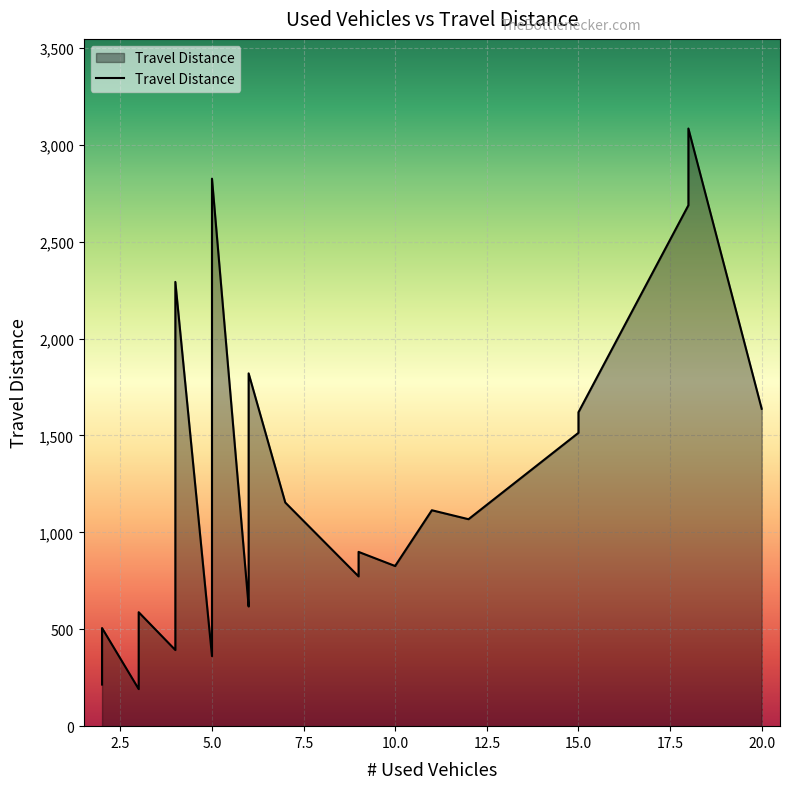

What is the minimum value shown in the chart?

191.3